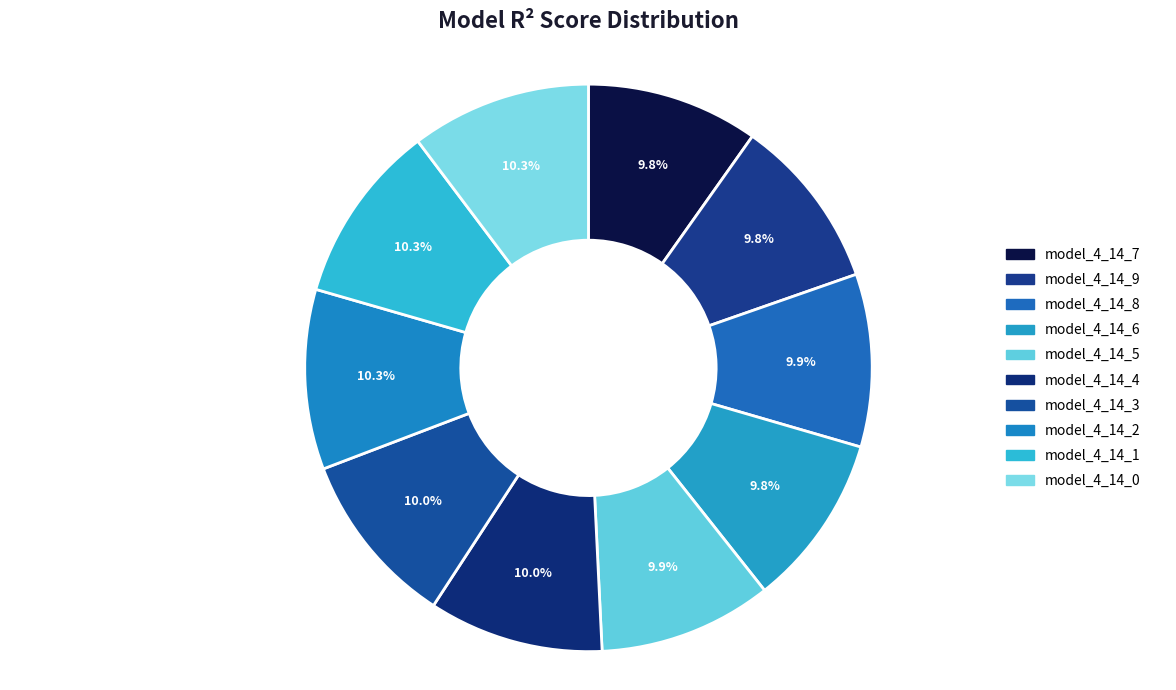

Between model_4_14_6 and model_4_14_5, which is larger?

model_4_14_5